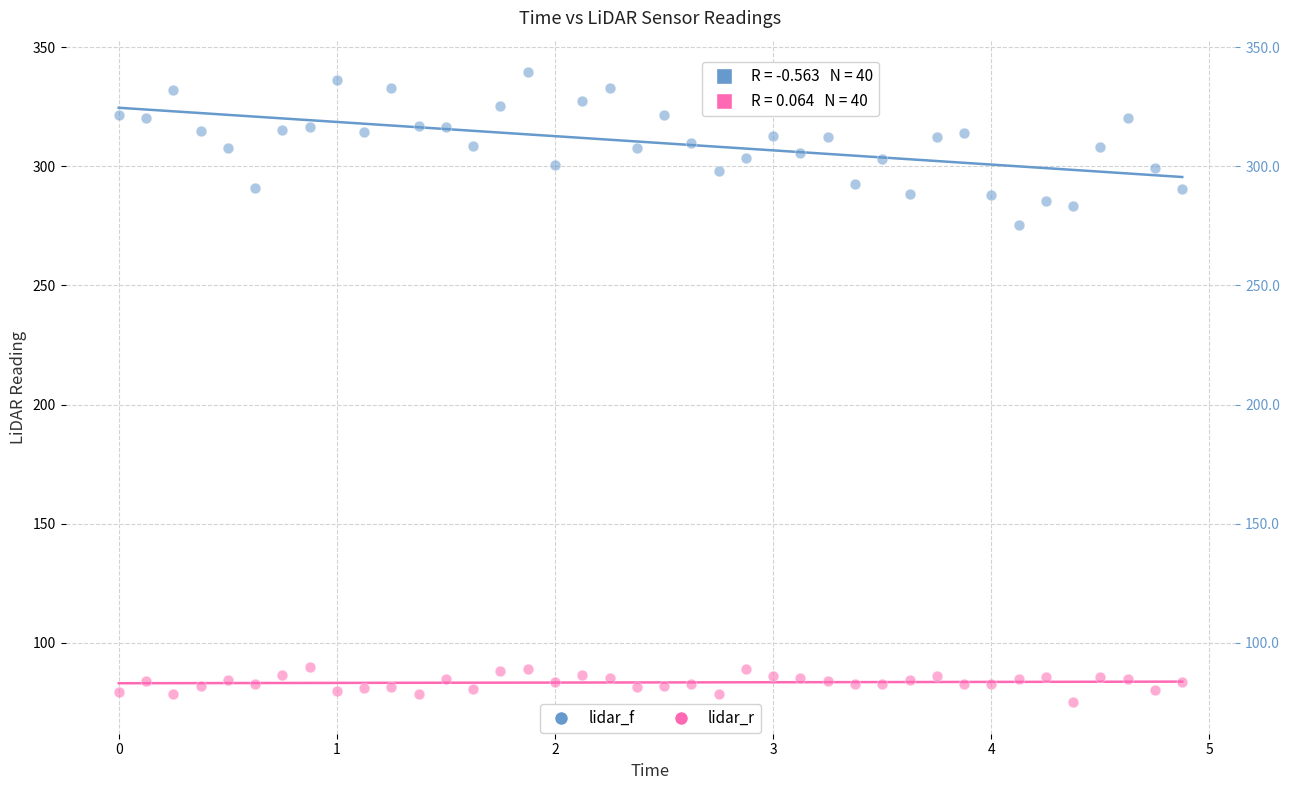

Across all series, what Y value is closest to 207?

275.3